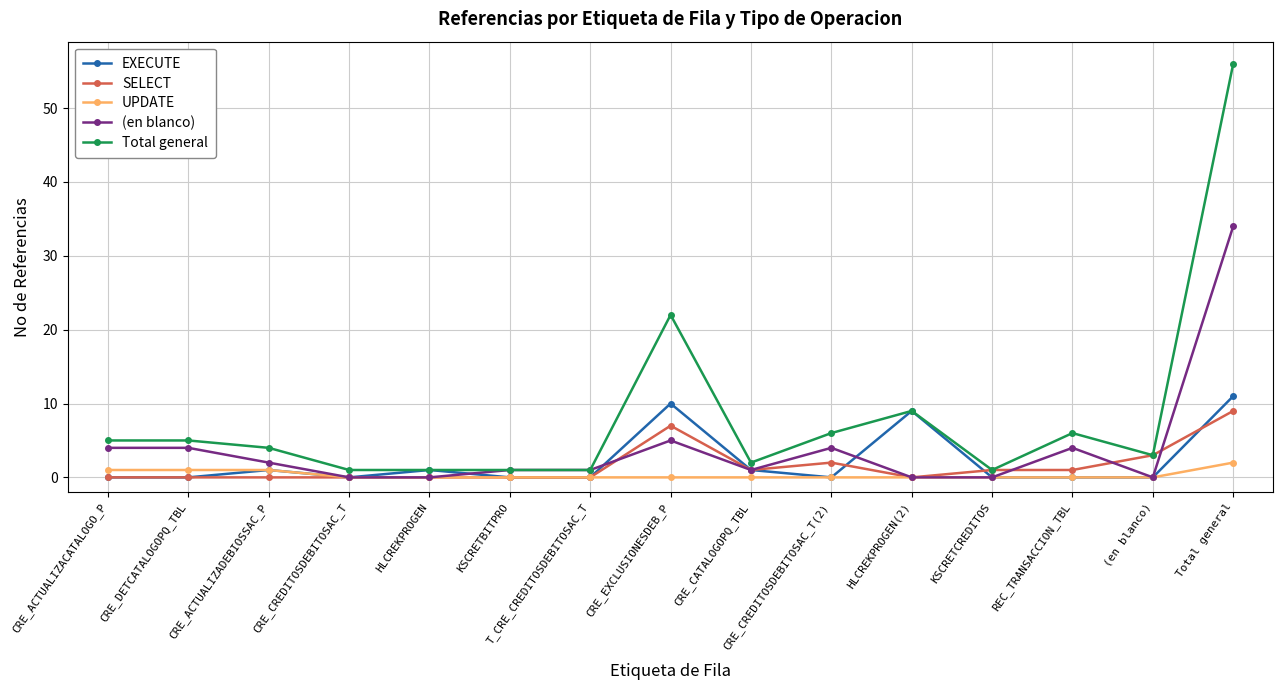

At how many categories does at least one series exceed 24?

1